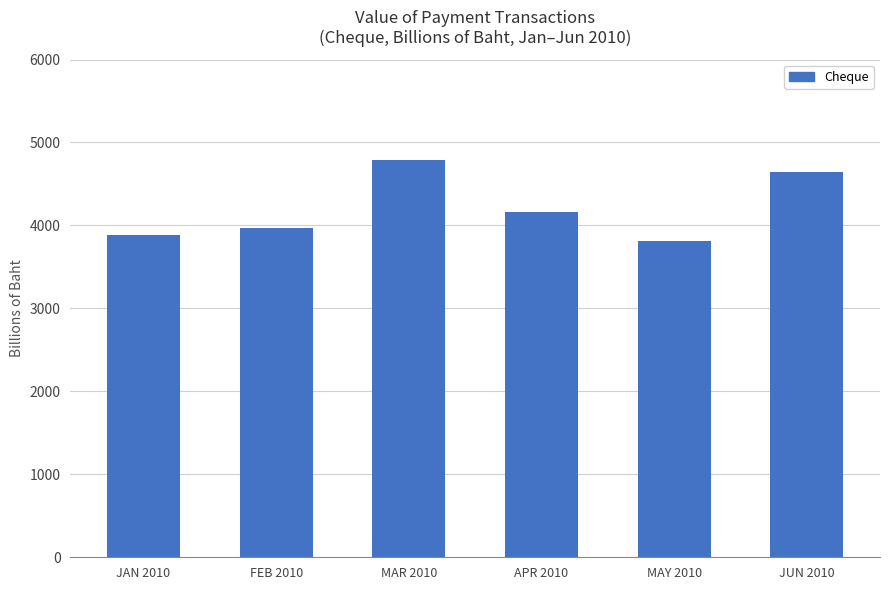

How many values are below 4168?

3